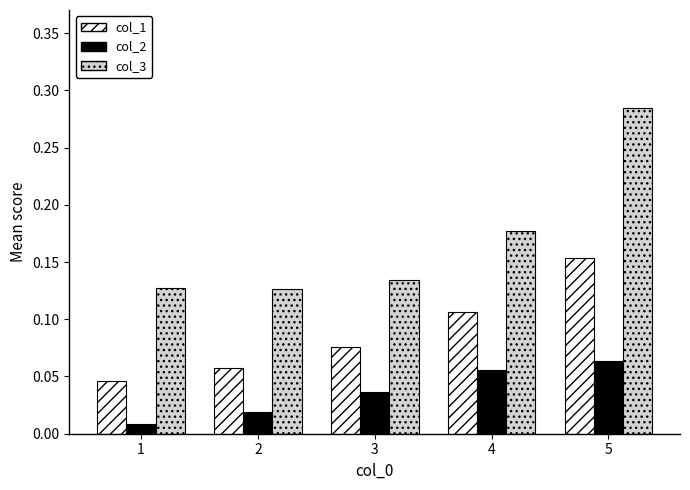

Rank the series by their average value, from lowest to highest.

col_2, col_1, col_3